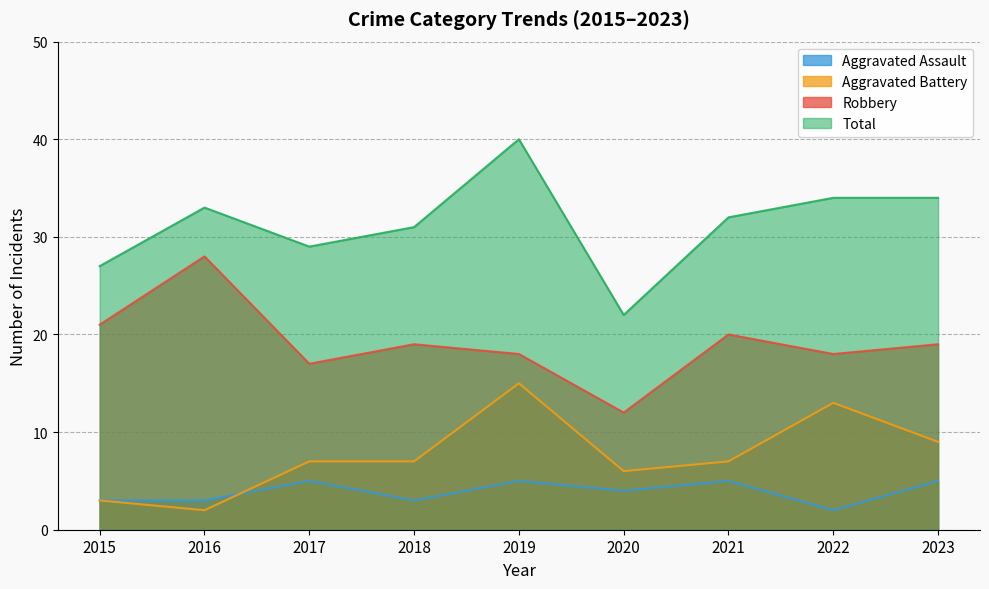

What is the sum of all Aggravated Assault values?

35